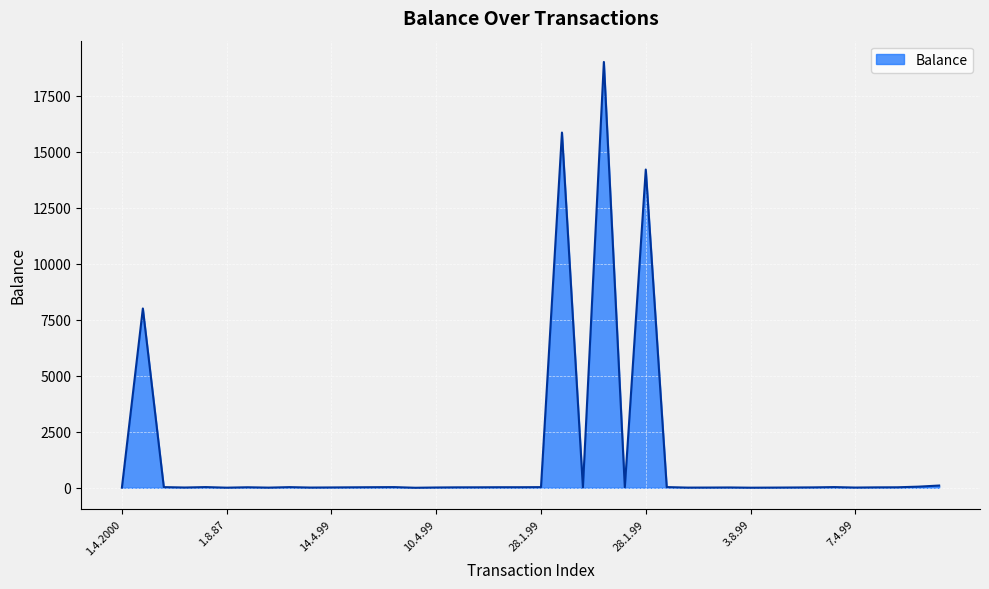

What is the greatest value displayed?

19000